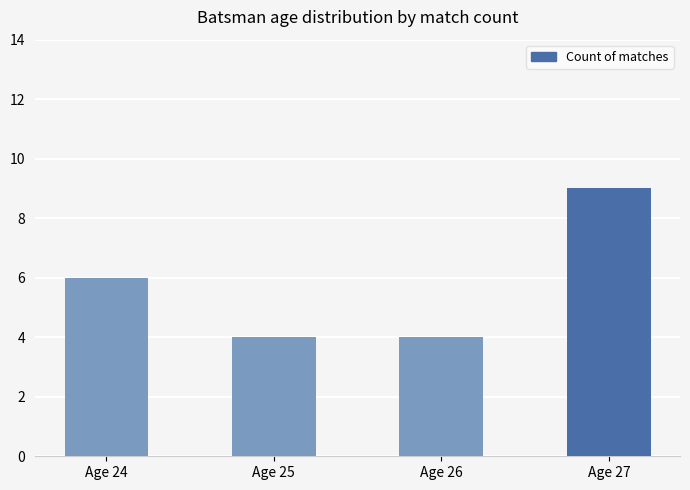

What is the minimum value shown in the chart?

4